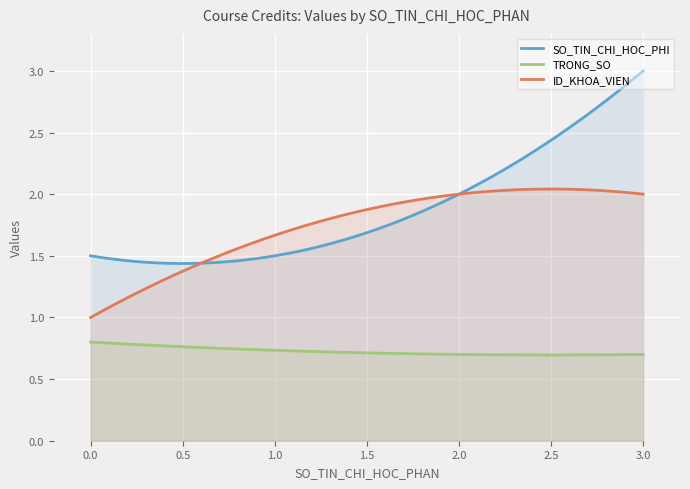

What is the greatest value displayed?

3.0